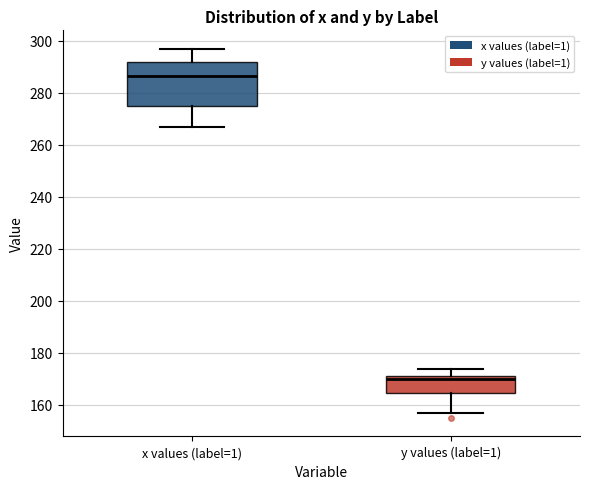

Where does the upper whisker of the box for y values (label=1) end on the y-axis? The values are not printed on the chart, so give them approximately, as read against the axis.

174